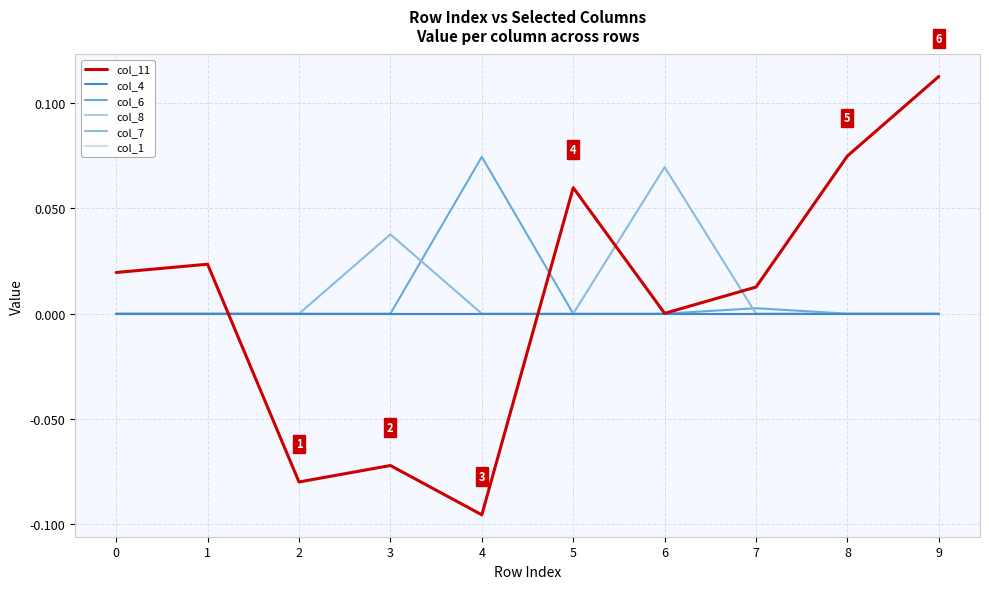

How many lines are shown in the chart?

6